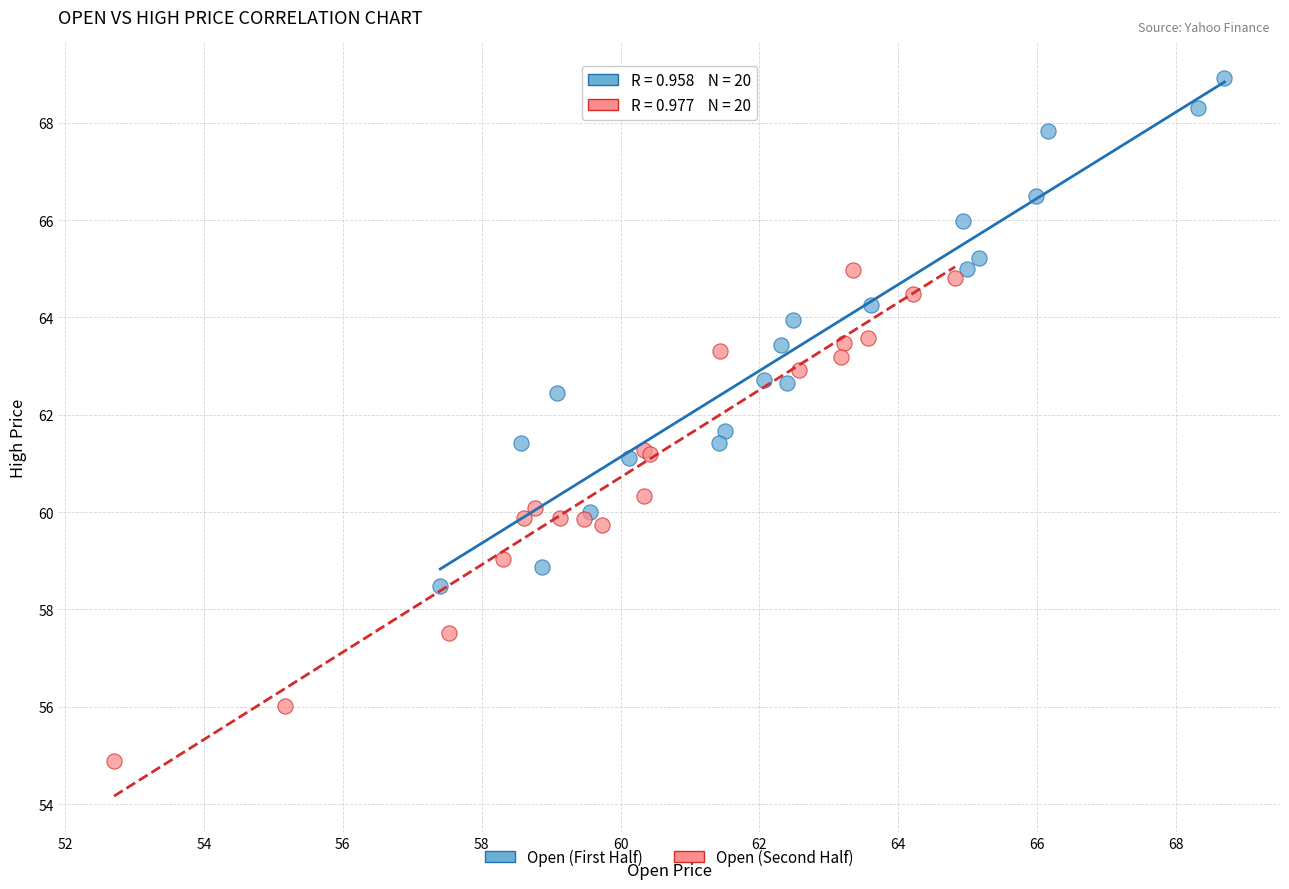

Which series has the largest Y range (max minus min)?

Open (First Half)